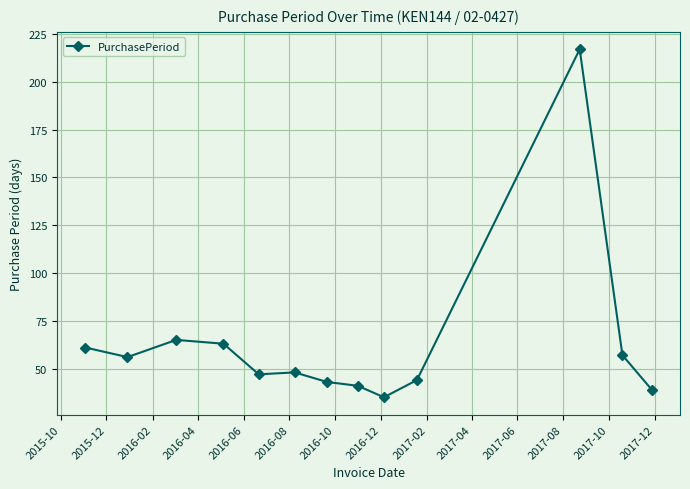

True or false: there are more than 0 points higher than both neighbors.

True